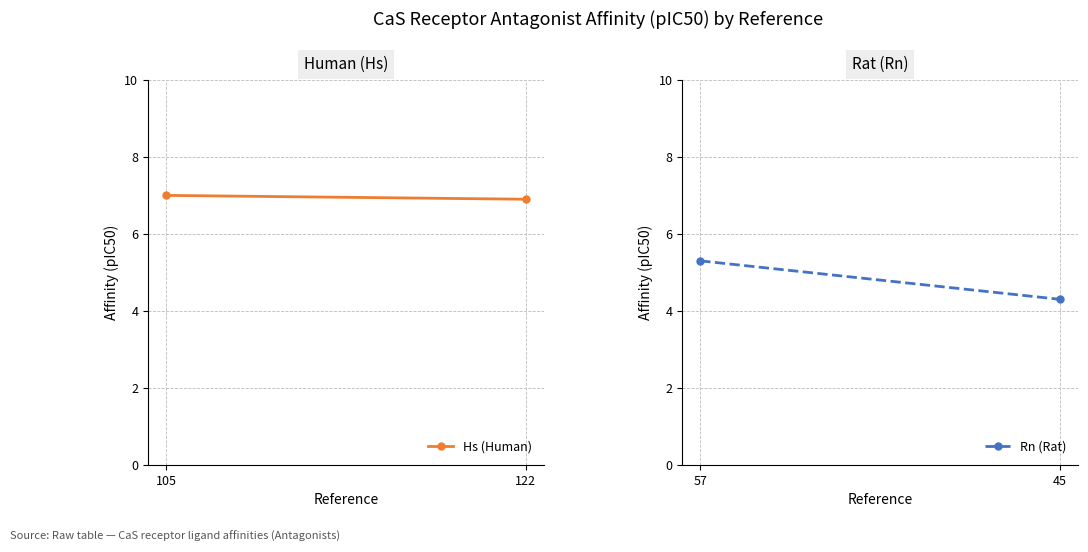

What is the greatest value displayed?

7.0